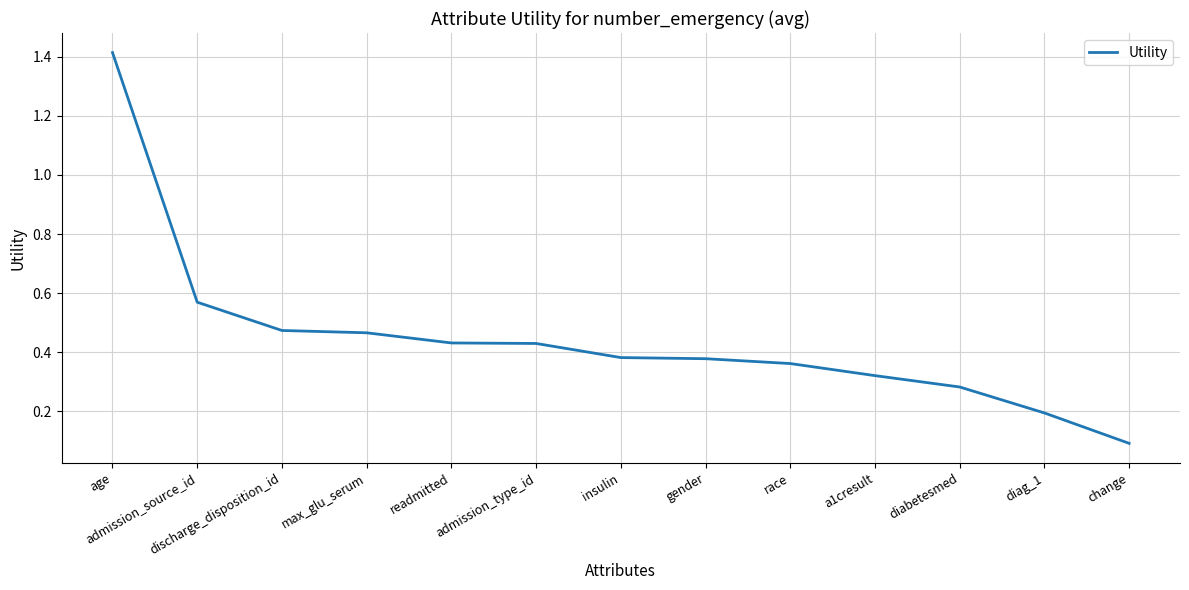

Which label corresponds to the smallest value in the chart?

change